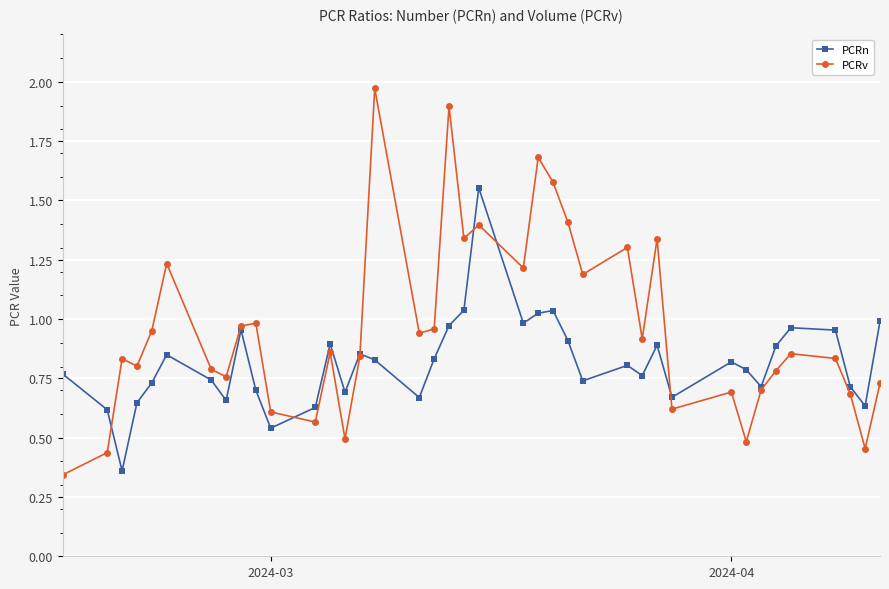

Which series has the largest total across all categories?

PCRv